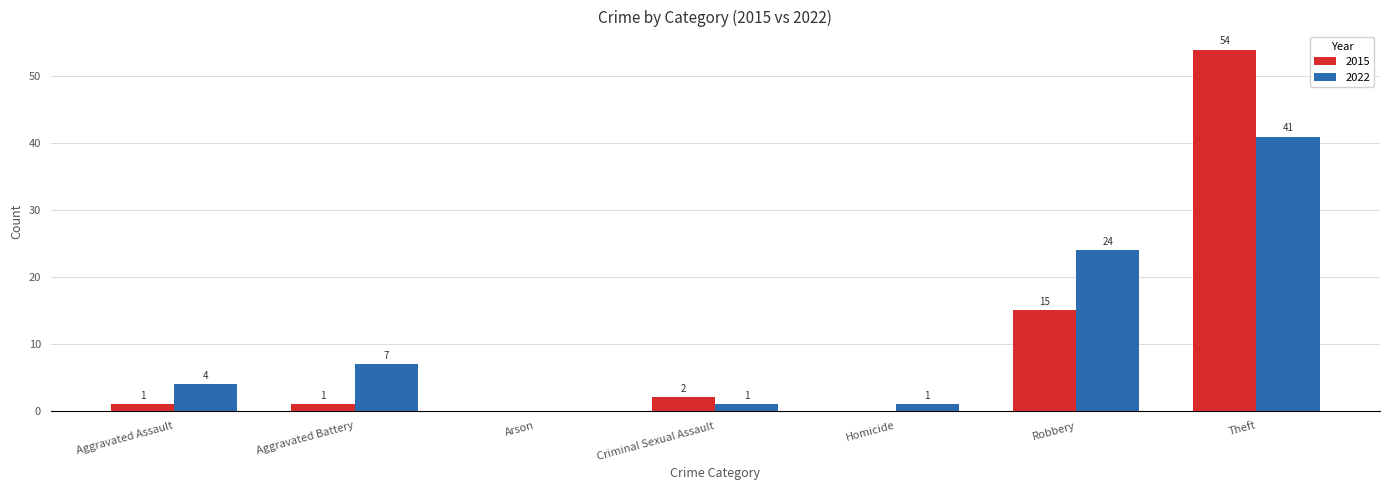

What is the difference between the 2022 values at Aggravated Assault and Arson?

4